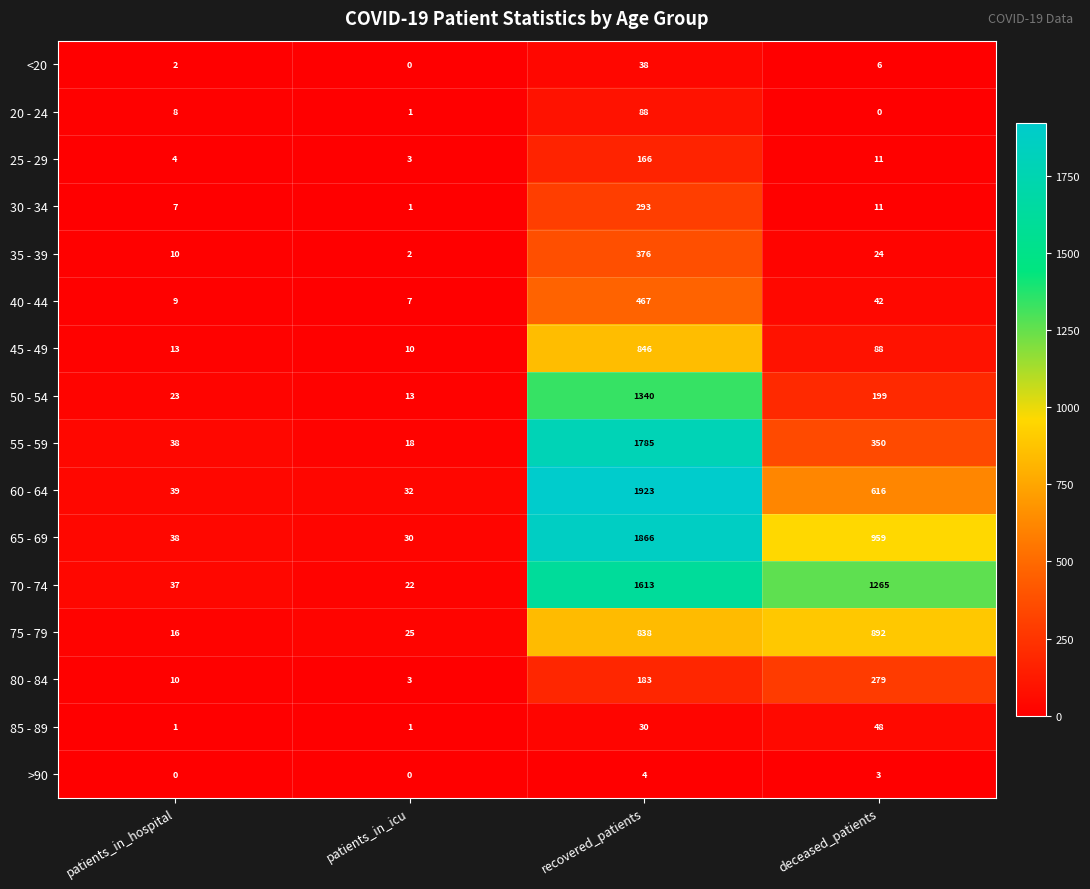

At which label is <20 closest to 19?

deceased_patients